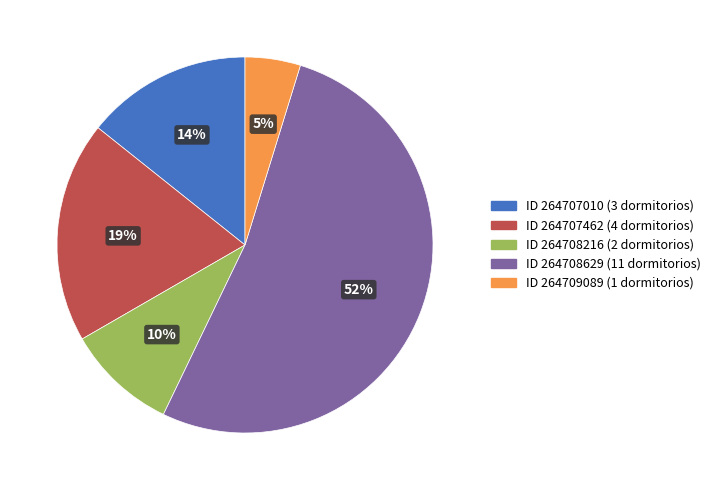

To the nearest percent, what is the average slice percentage?

20%